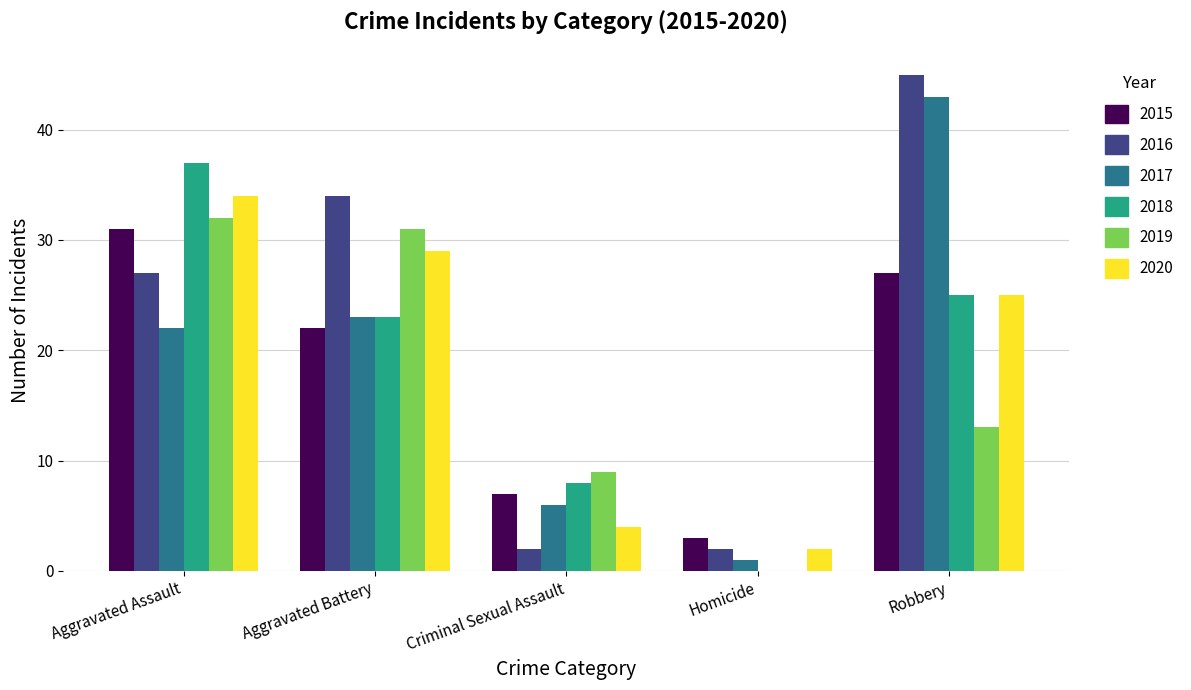

What is the sum of the 2020 values at Criminal Sexual Assault and Homicide?

6